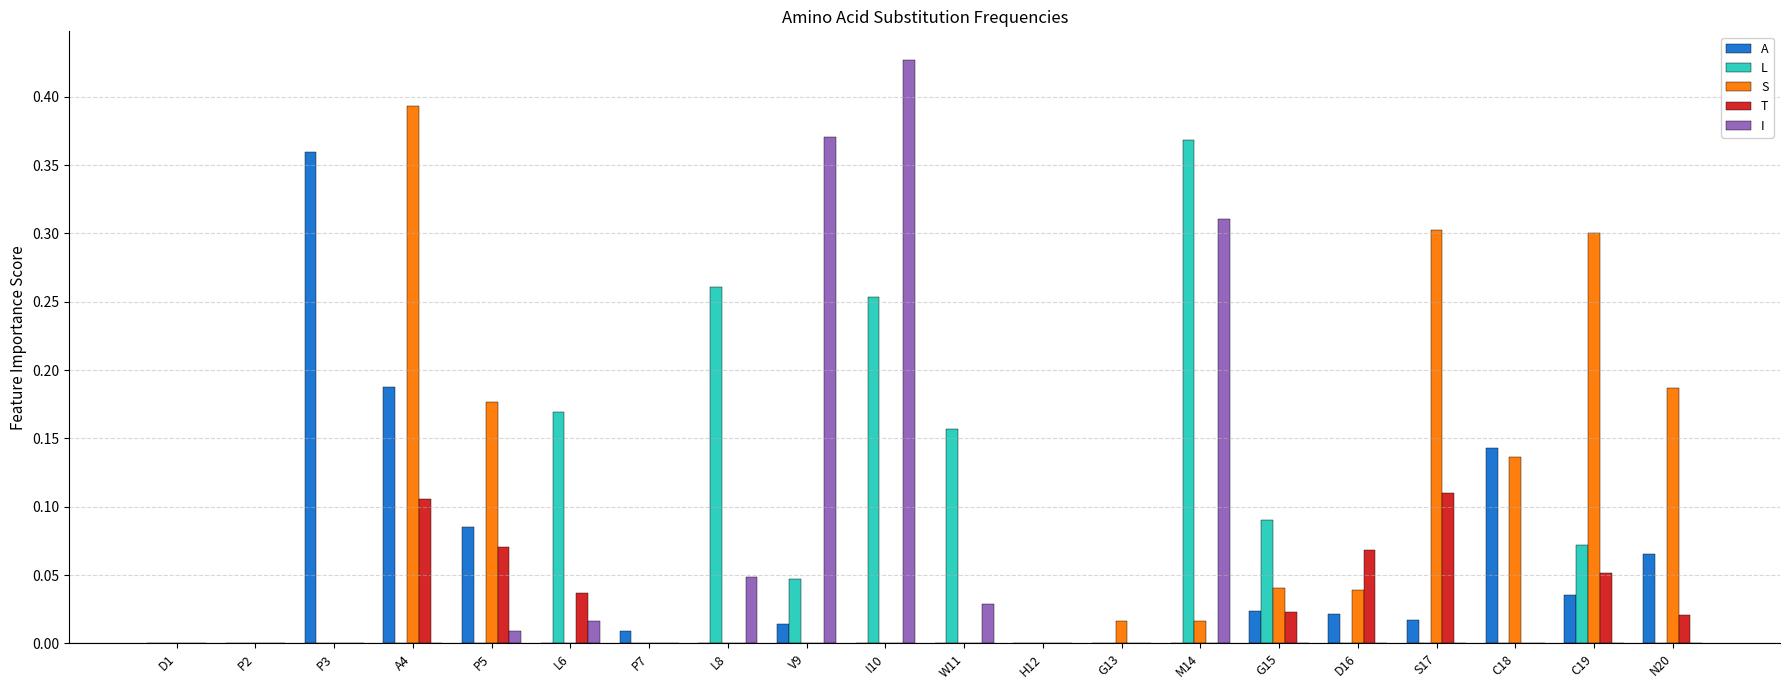

At which category does the chart reach its peak across all series?

I10